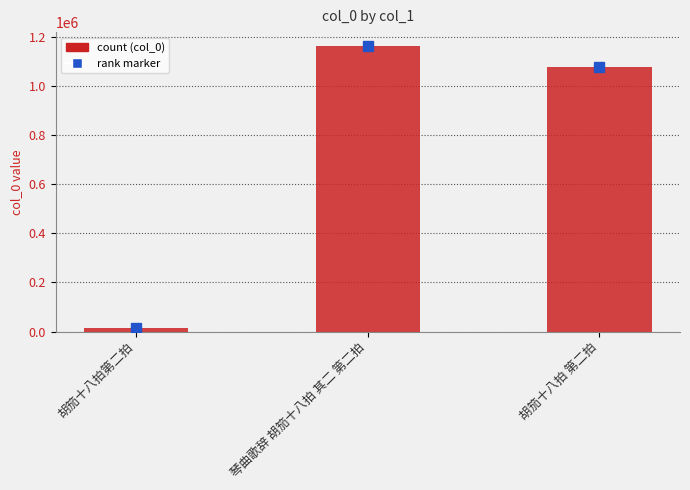

What is the average value?

750301